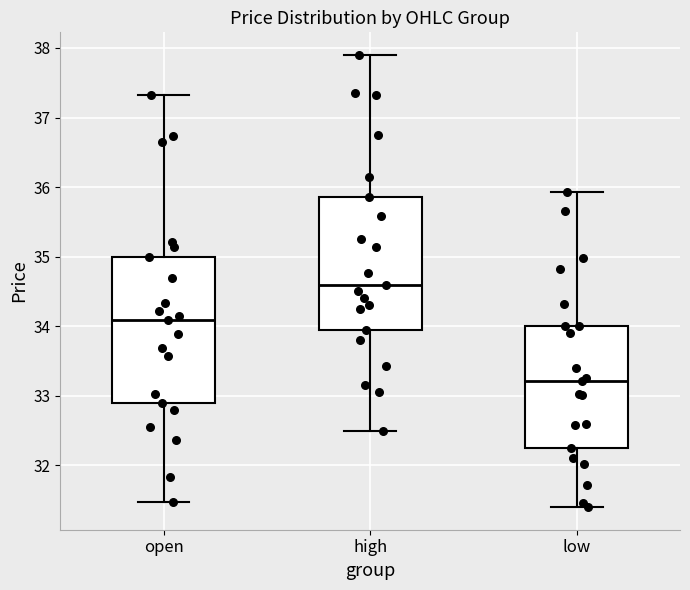

Which box has the highest median line?

high